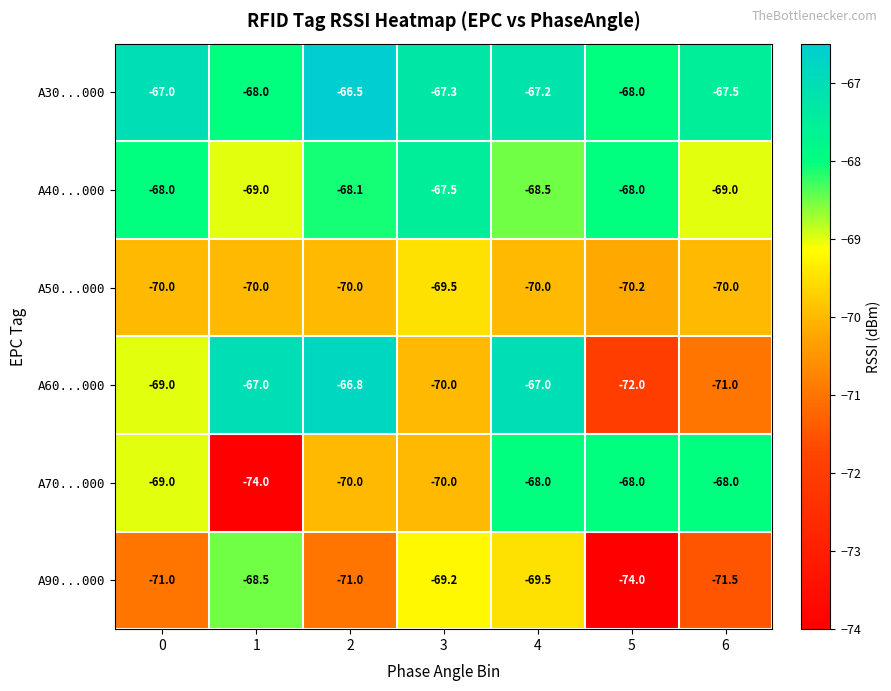

What is the greatest value displayed?

-66.5